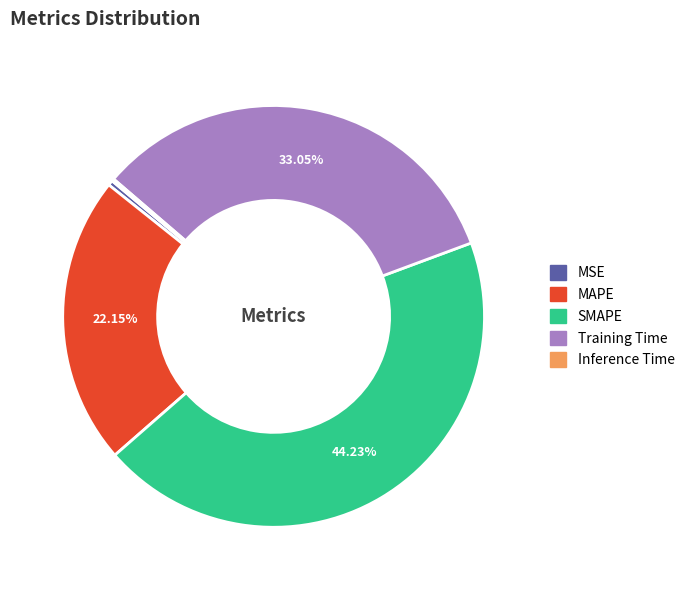

The Training Time slice represents 40% of the pie. True or false?

False